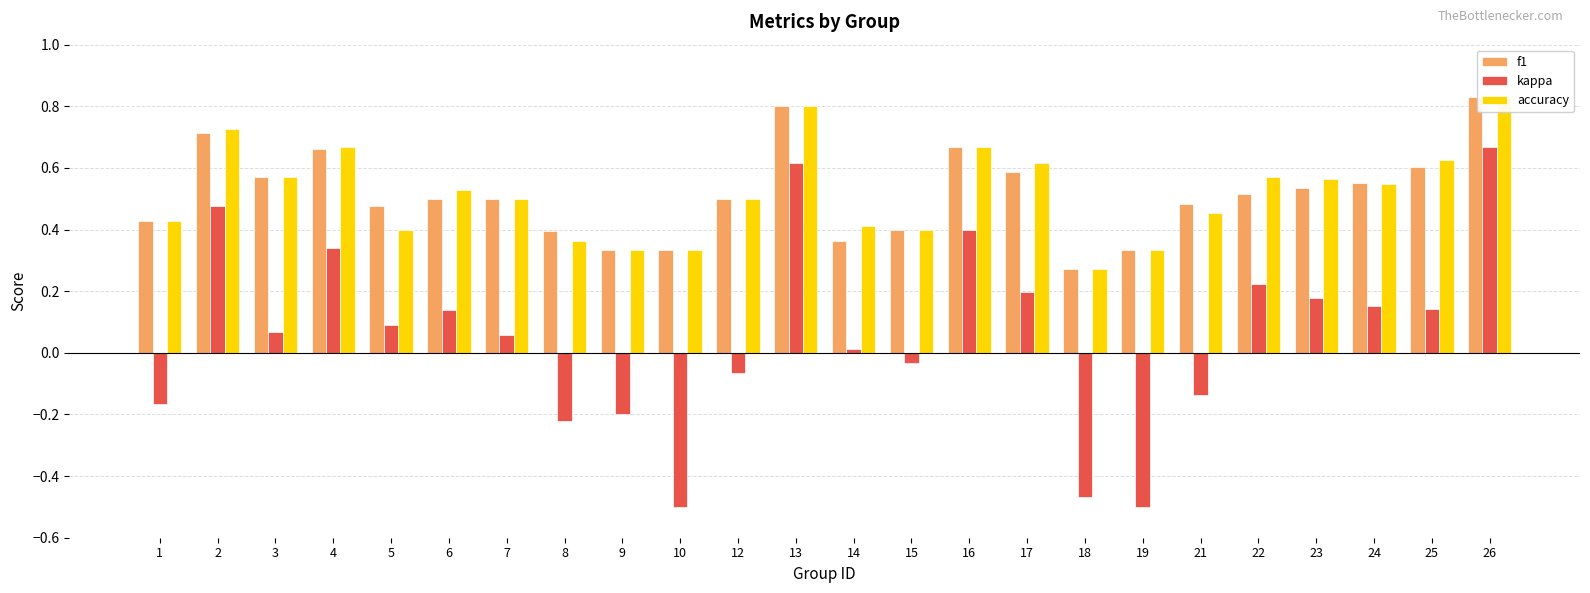

At how many categories does at least one series exceed 0?

24